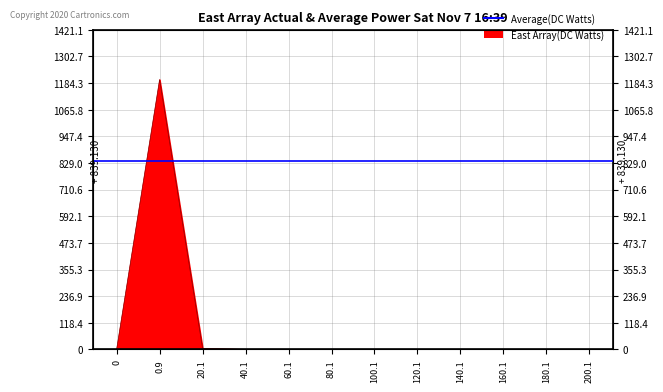

What is the label of the 4th point from the left?

40.1